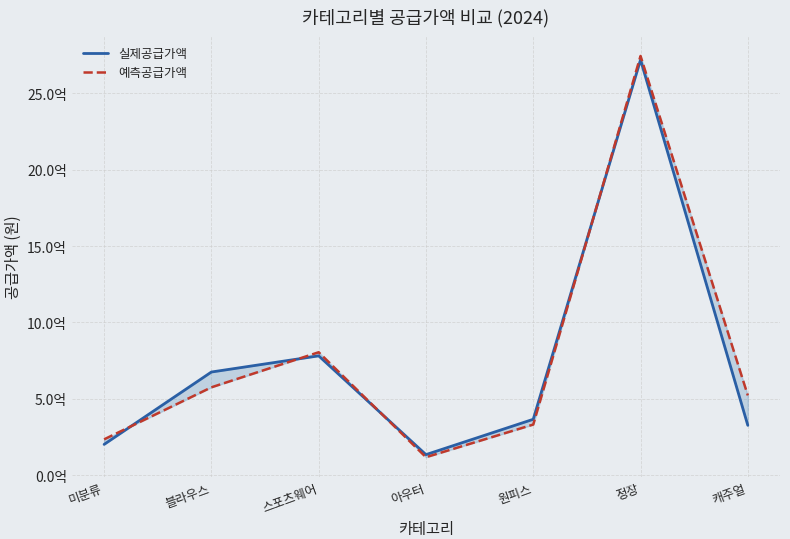

Does the chart display data point markers on the line(s)?

No